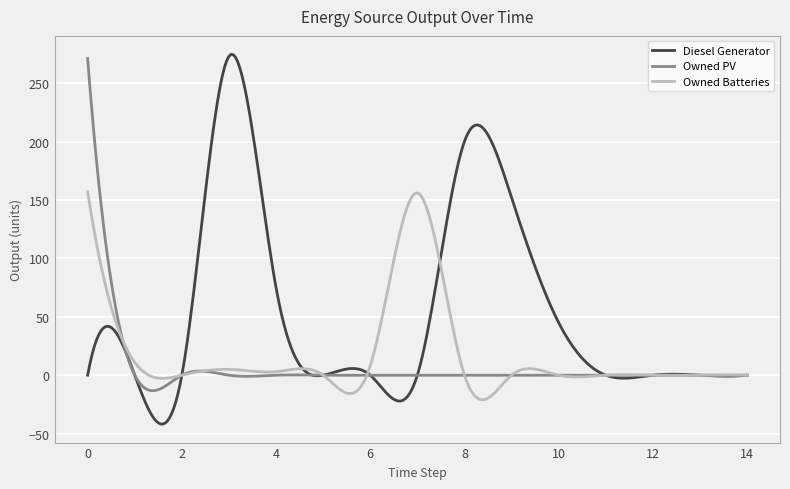

Rank the series by their average value, from lowest to highest.

Owned PV, Owned Batteries, Diesel Generator